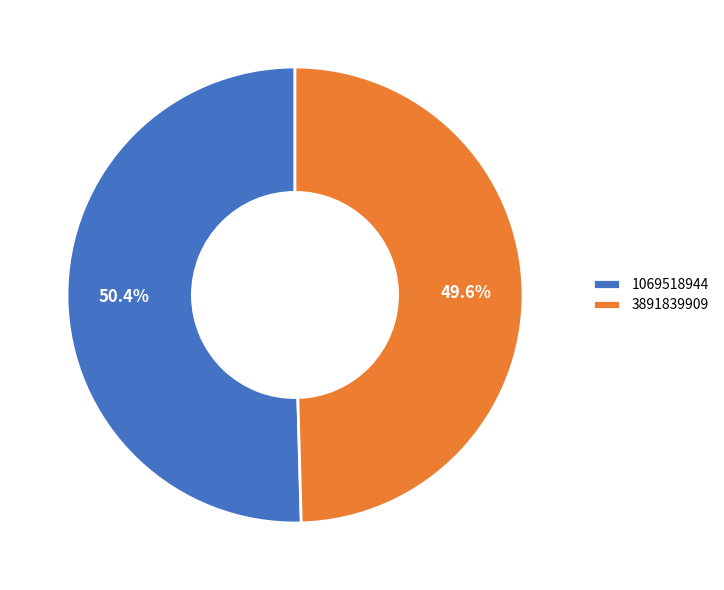

Is it true that 1069518944 is 50% of the pie?

True